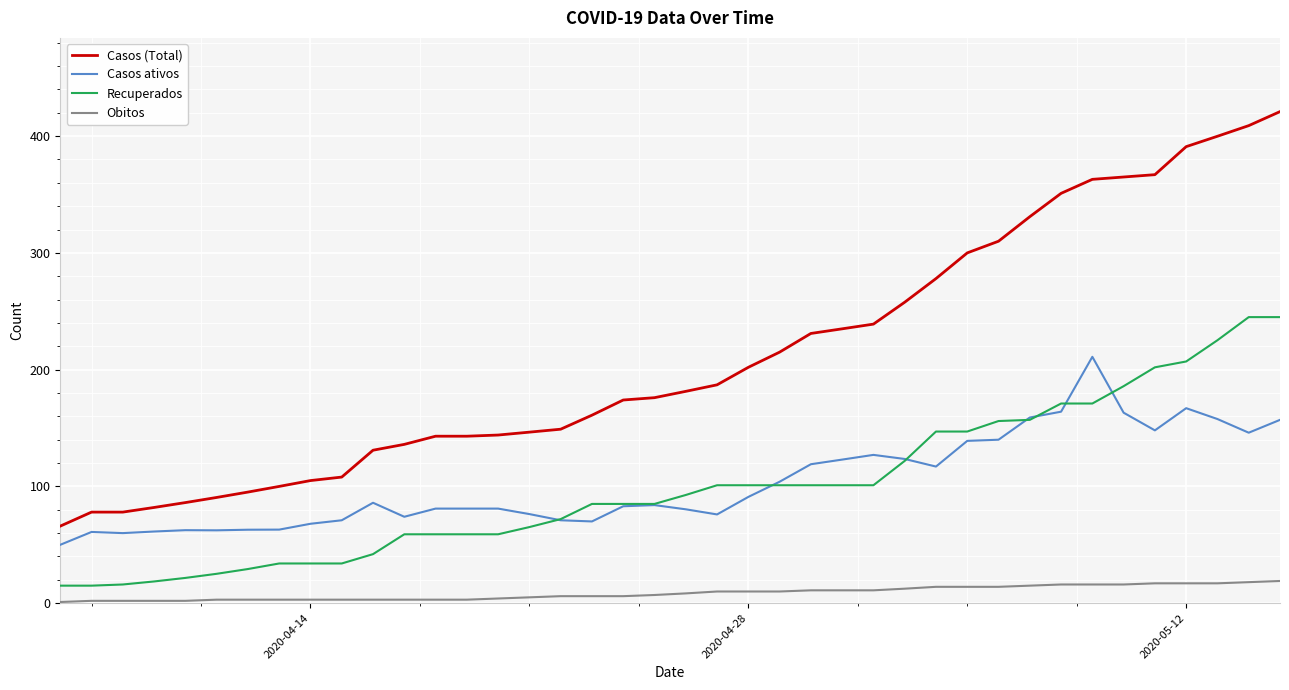

Does the chart display data point markers on the line(s)?

No